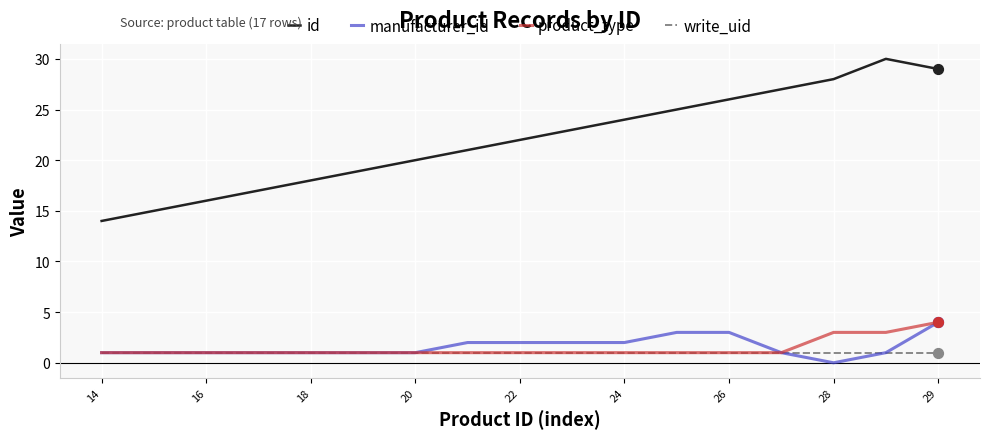

What are all the series names shown in the legend?

id, manufacturer_id, product_type, write_uid